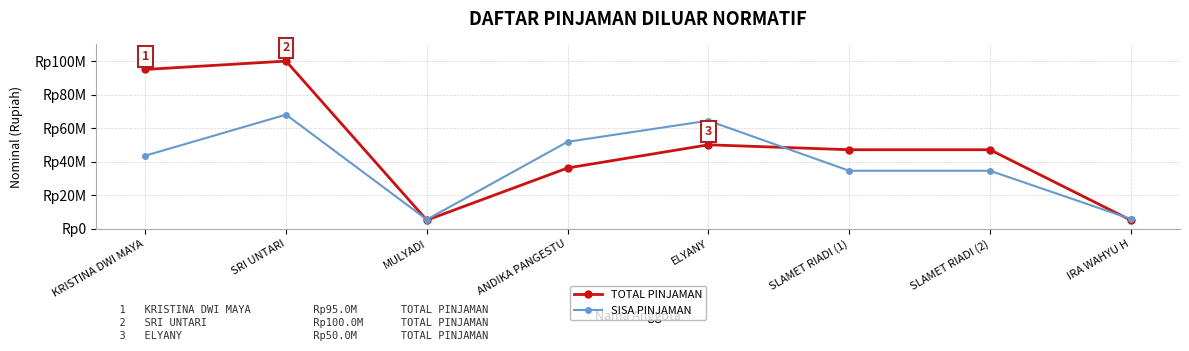

What are all the series names shown in the legend?

TOTAL PINJAMAN, SISA PINJAMAN